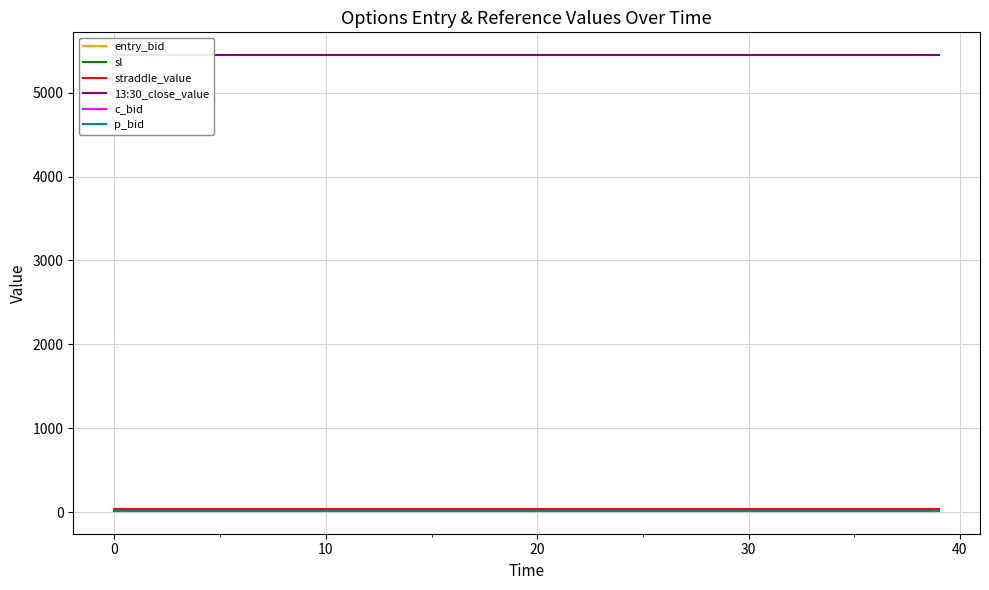

How many interior local valleys does the entry_bid series have?

14